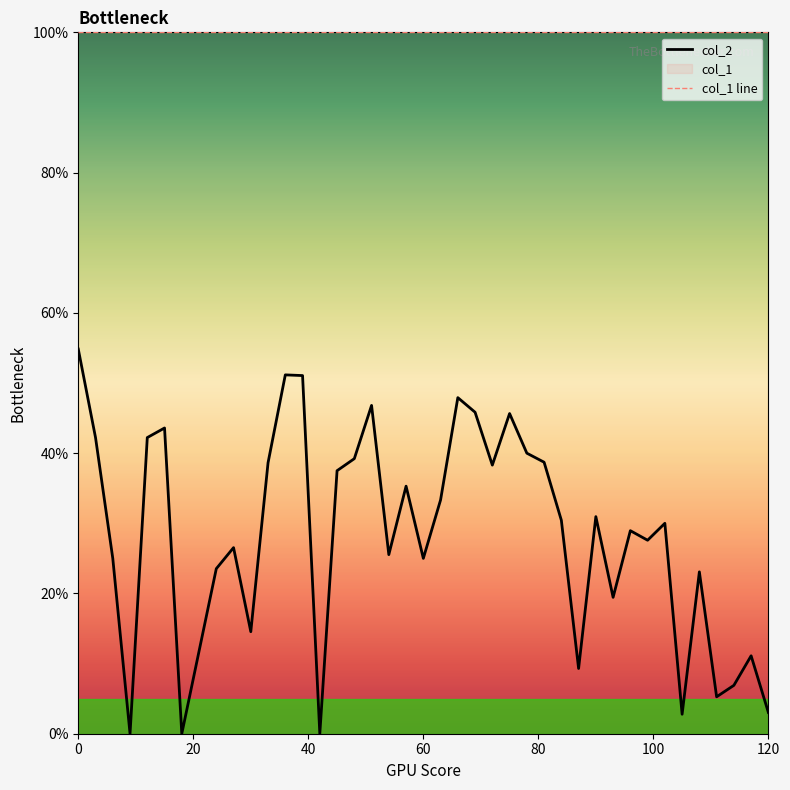

How many lines are shown in the chart?

1